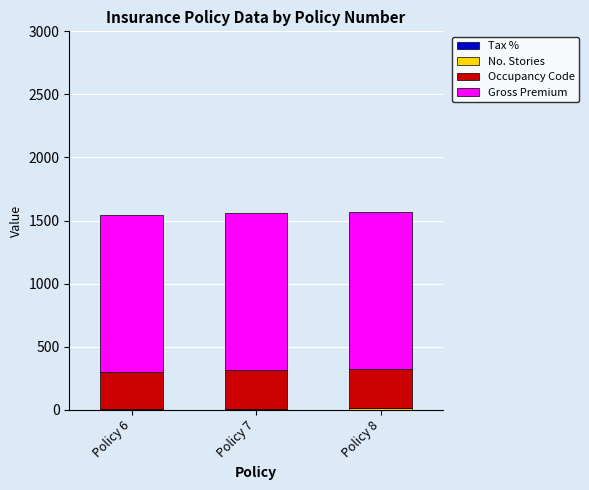

What is the average value of the Occupancy Code series?

308.0